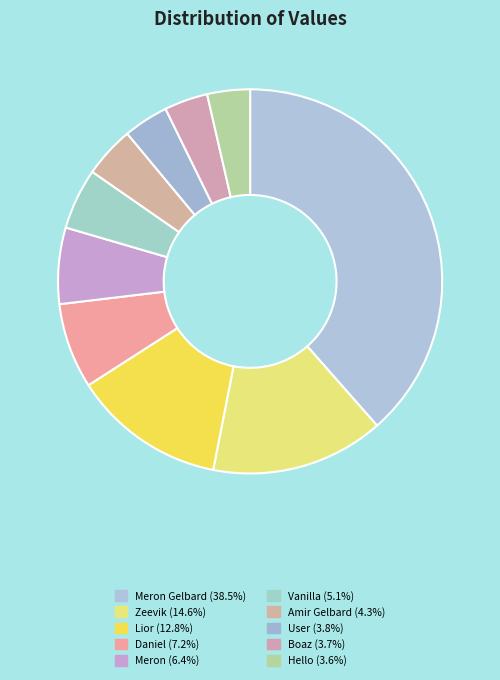

How many segments does this pie chart have?

10